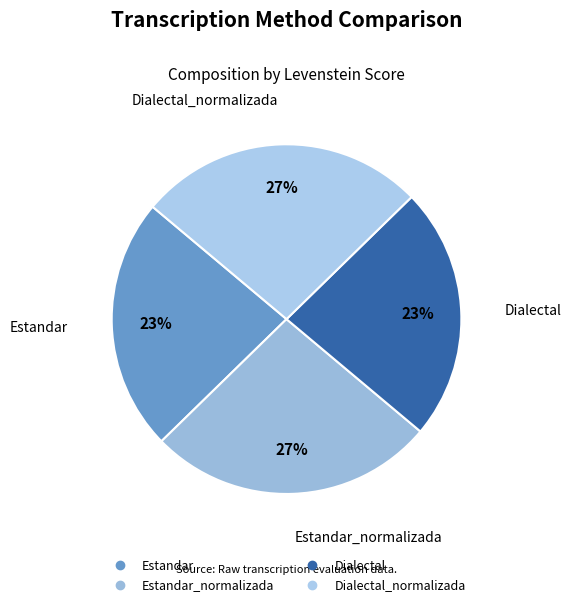

Count the number of slices in the pie.

4